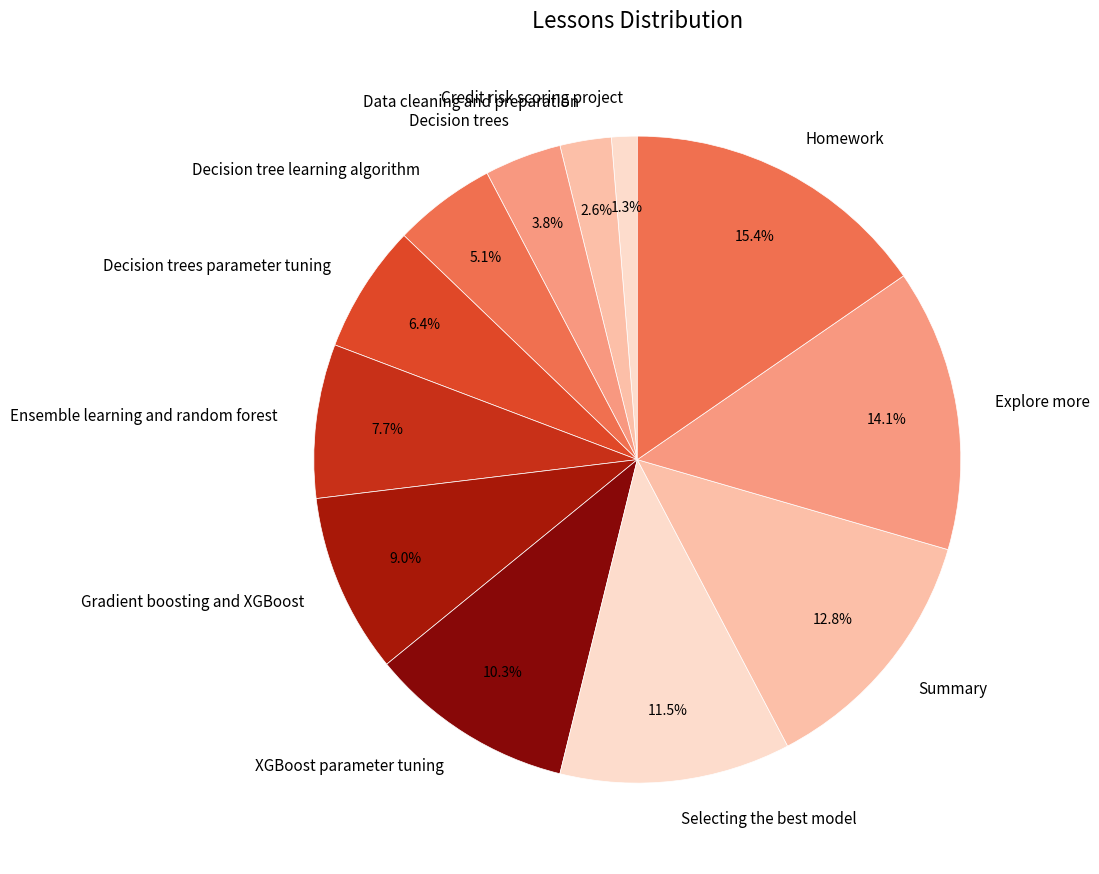

Does any single category account for the majority?

No